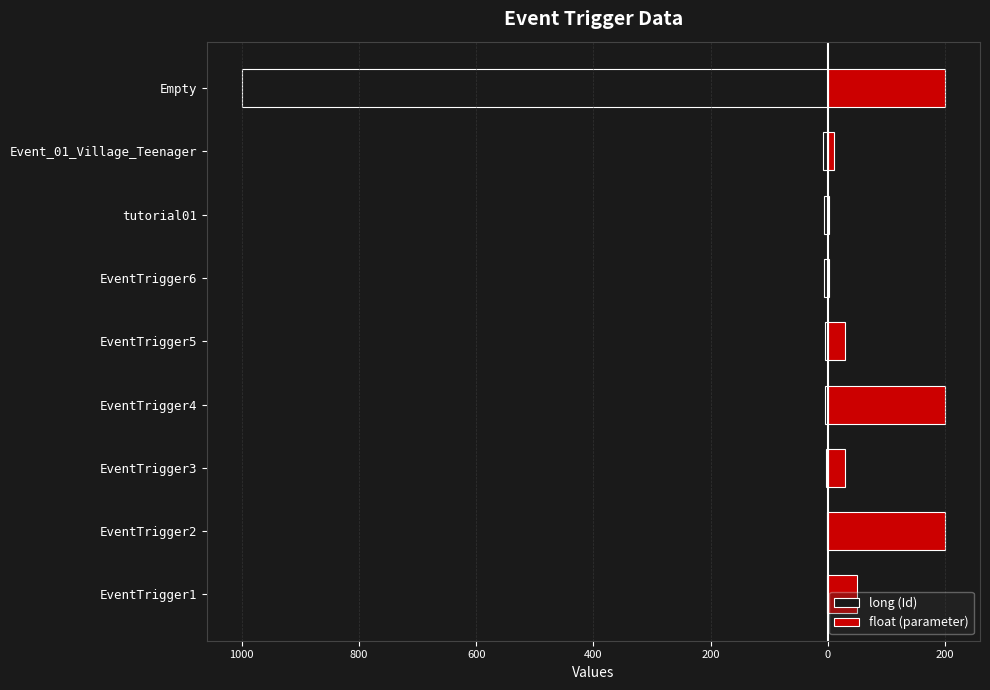

At how many categories does at least one series exceed -948?

9